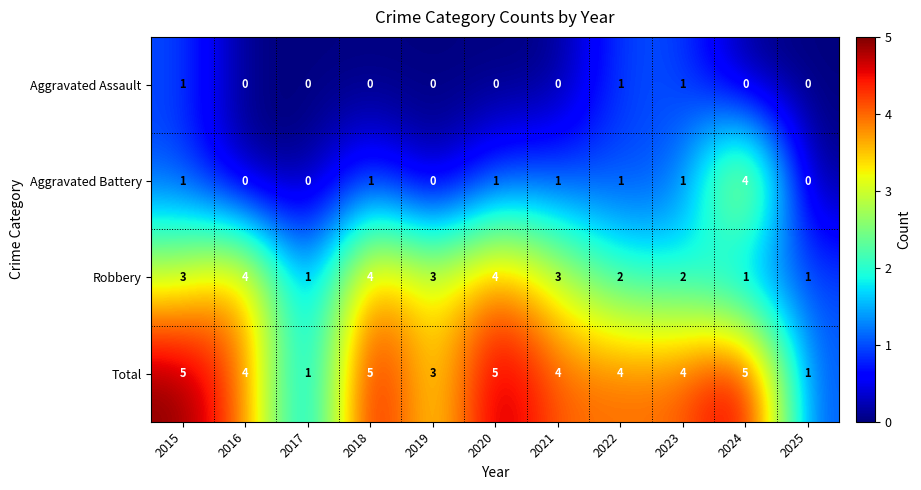

What is the total value across all series at 2015?

10